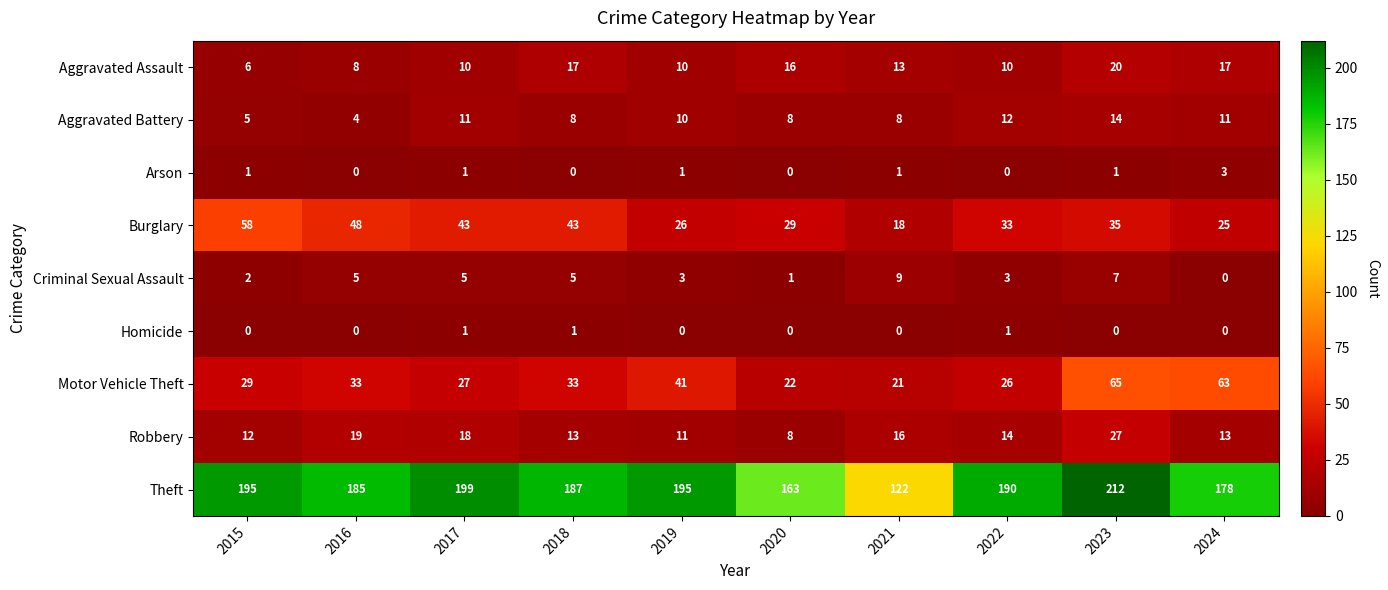

Count the number of categories in the chart.

10